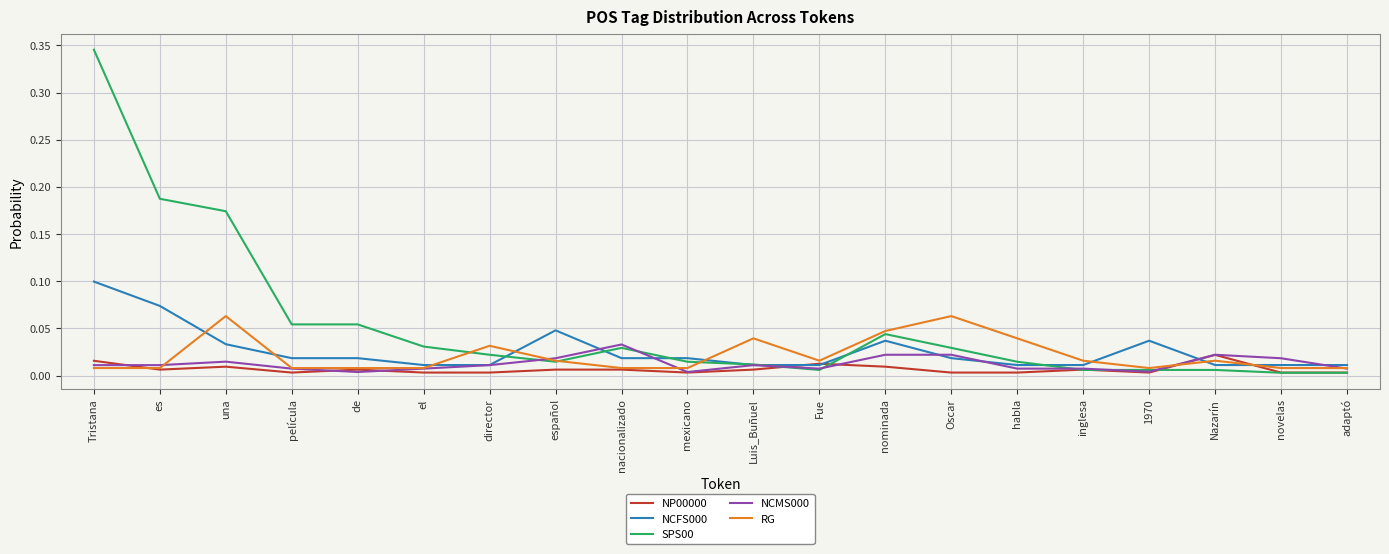

True or false: RG has more than 0 interior local peaks.

True